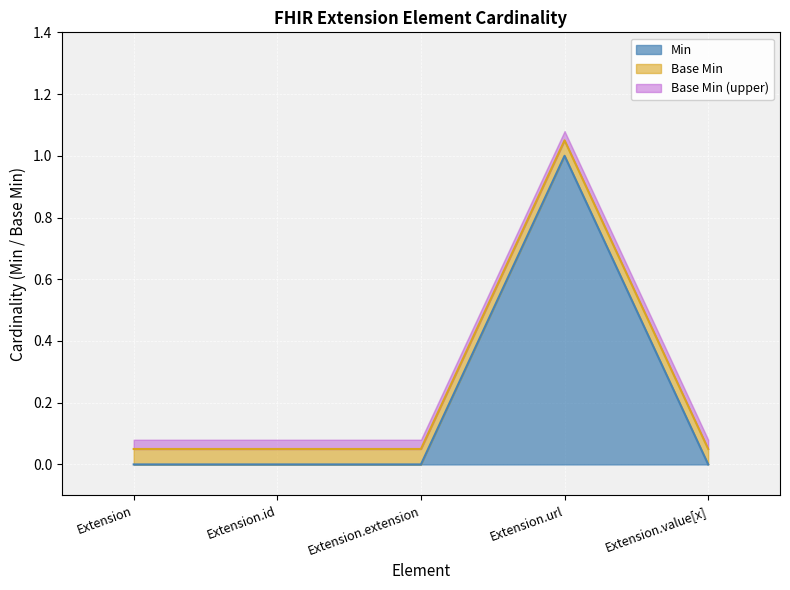

What is the sum of all values?

1